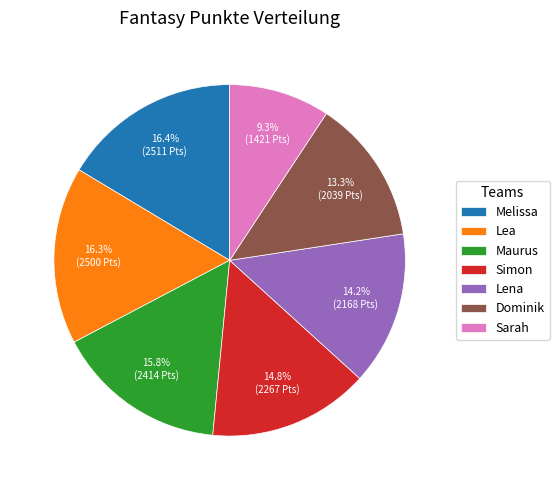

To the nearest percent, what percentage of the pie is Maurus?

16%